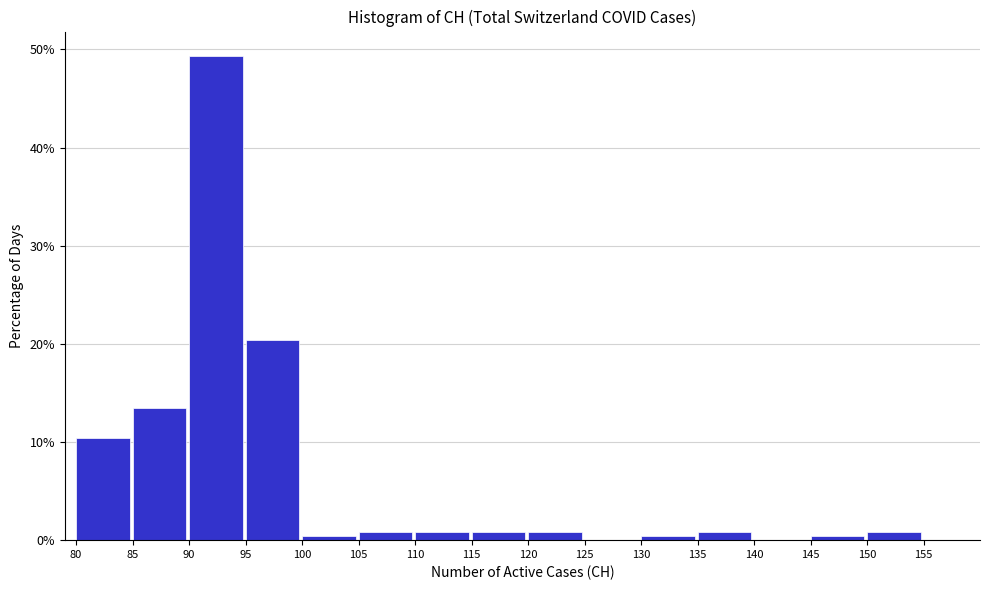

Which range on the x-axis has the tallest bar?

90 to 95